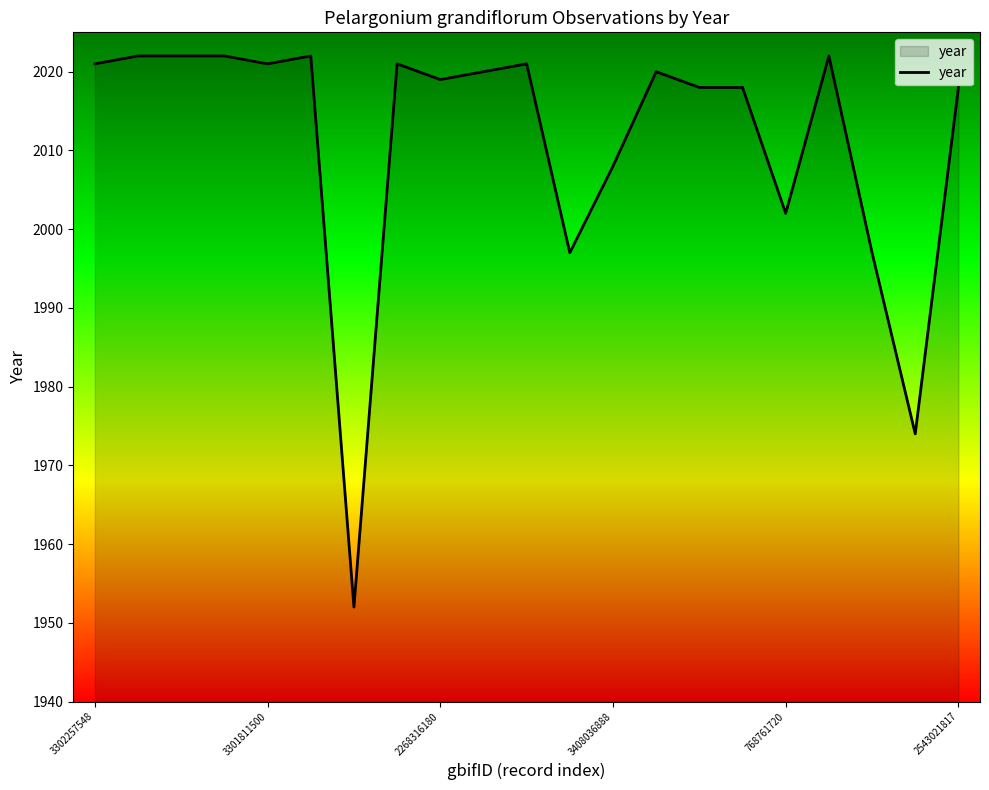

Count the number of data series in this chart.

1